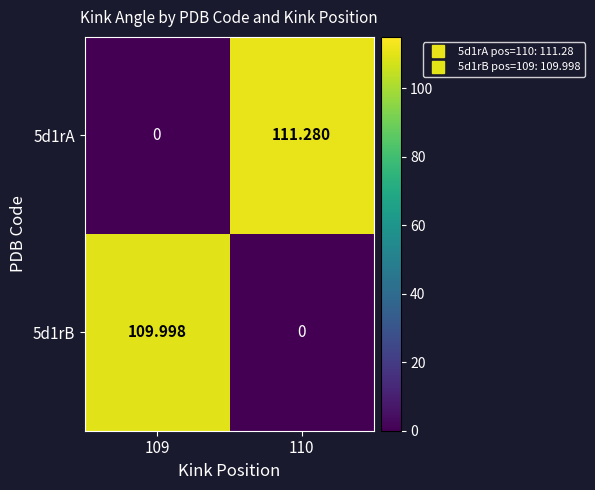

Is the value of 5d1rB at 109 greater than the value of 5d1rA at 110?

No